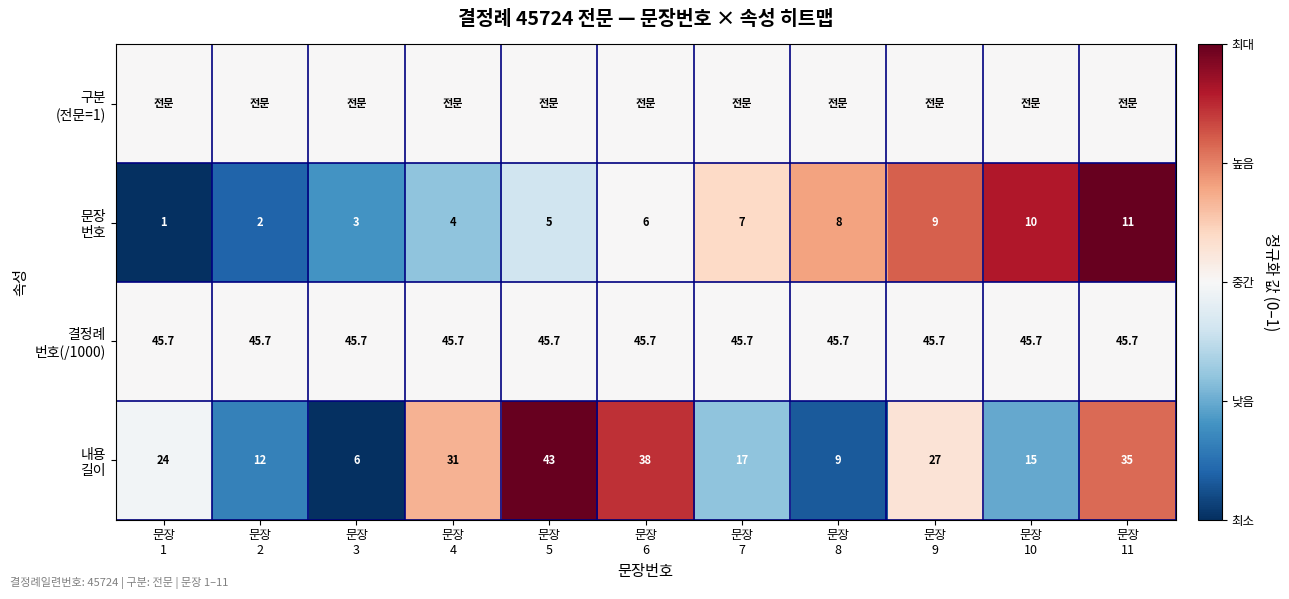

At how many categories does at least one series exceed 0?

11